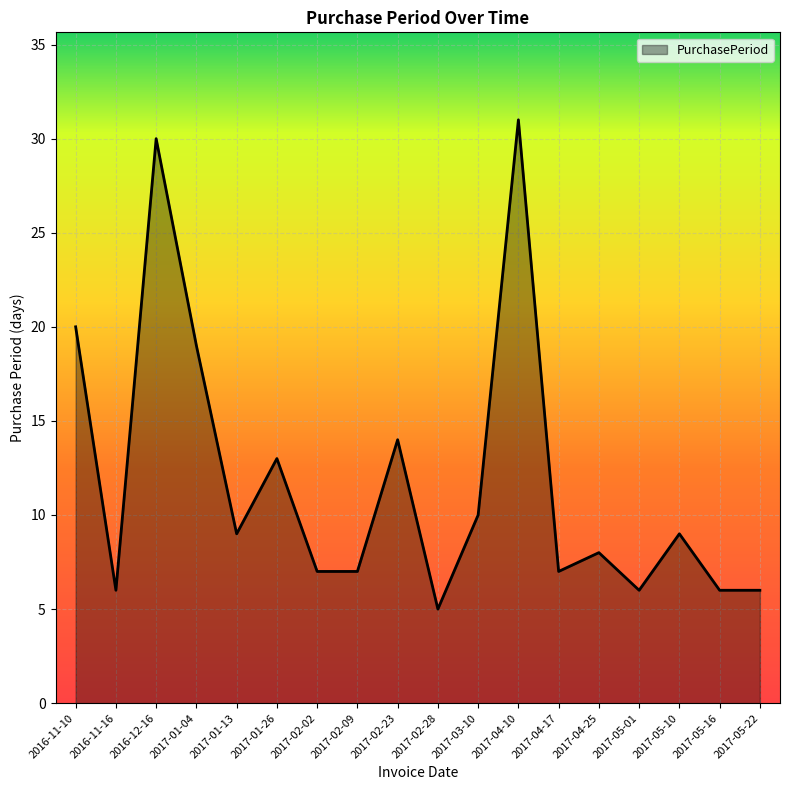

Reading left to right, transcribe all the data shown in this chart.

20	6	30	19	9	13	7	7	14	5	10	31	7	8	6	9	6	6